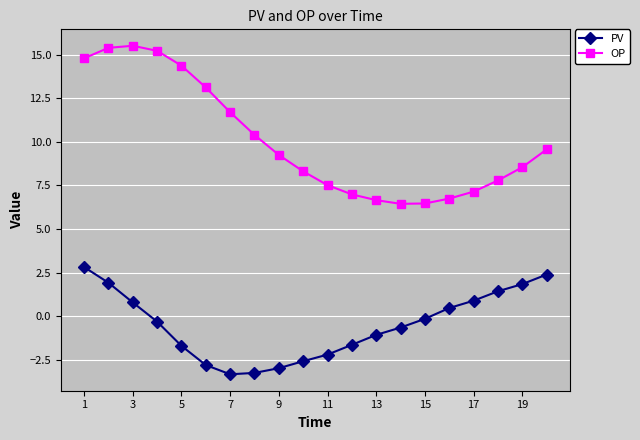

Which series has the largest range (max minus min)?

OP